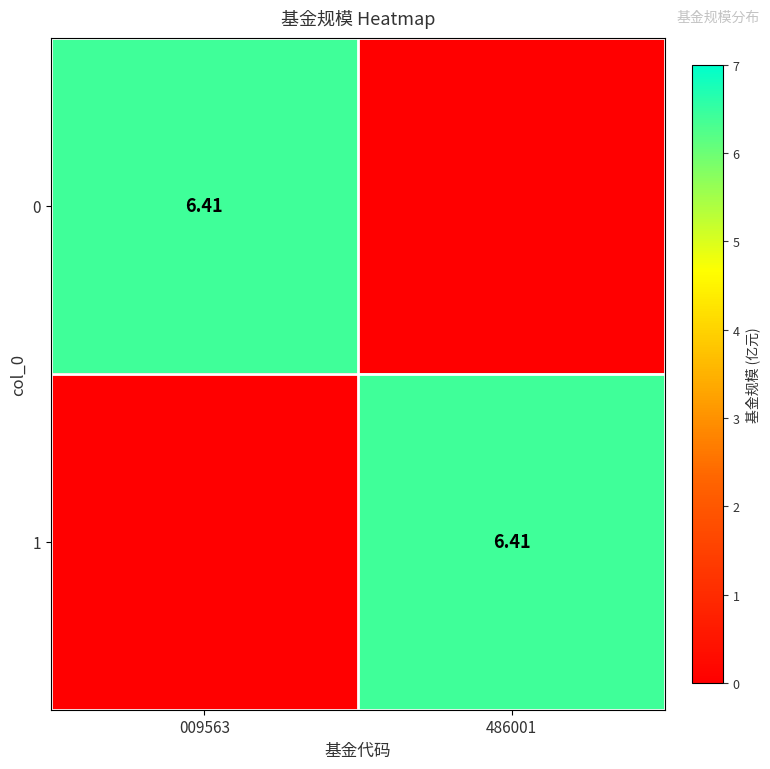

What is the highest value of the 0 series?

6.4